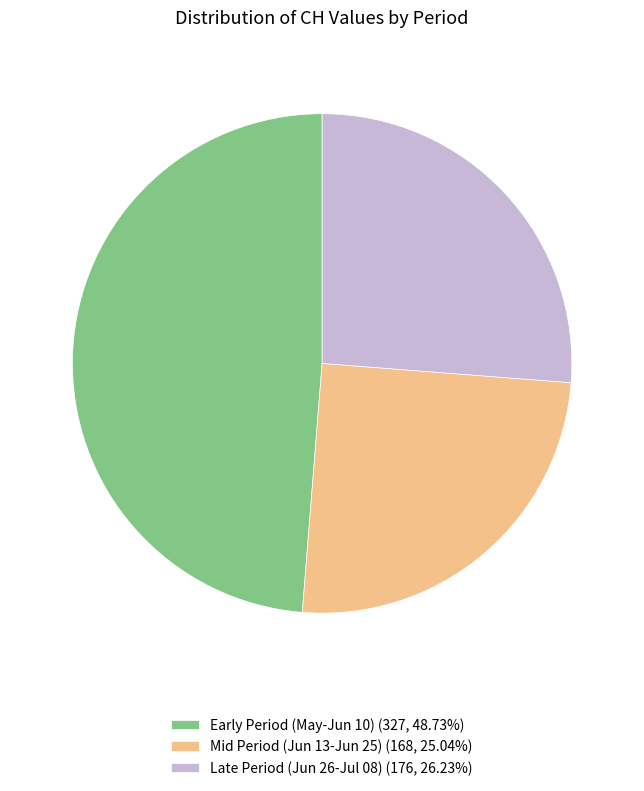

Is there any slice that represents more than half of the pie?

No